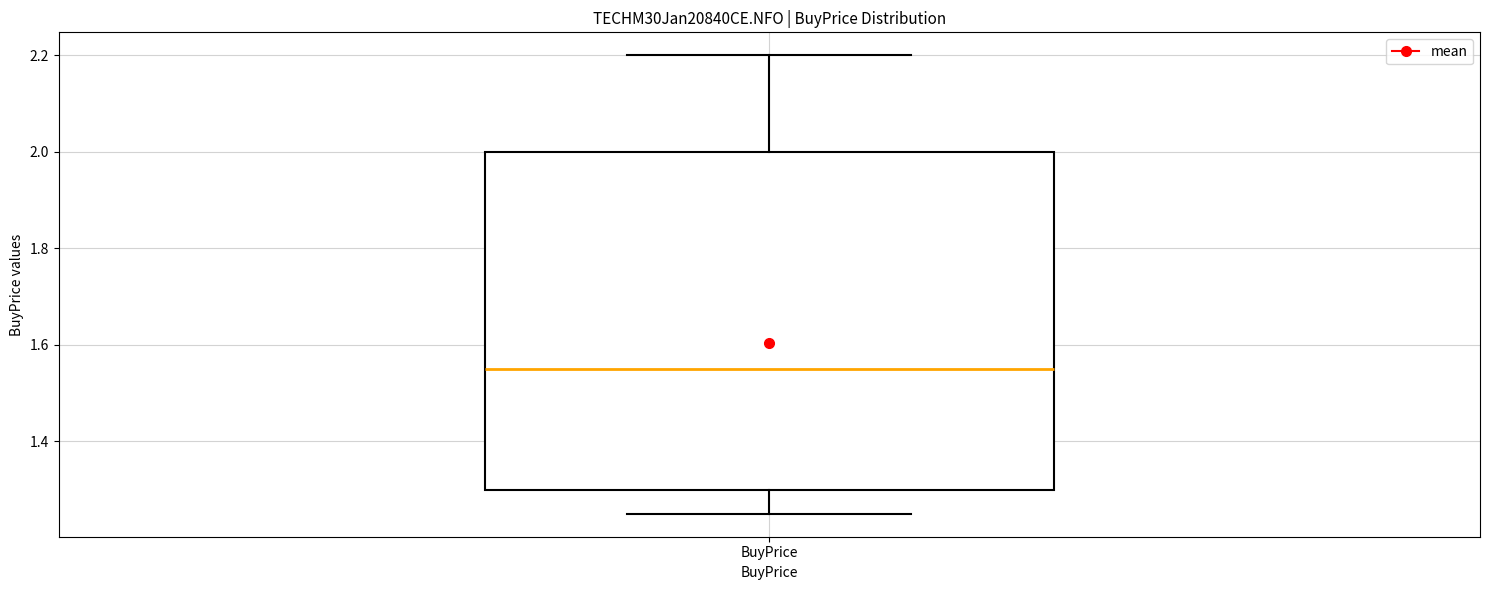

Transcribe this box plot: give where the median line is, the range the box spans, and where the two whiskers end, as read against the y-axis. The values are not printed on the chart, so give them approximately, as read against the axis.

median 1.56, box 1.30 to 2.00, whiskers 1.26 to 2.20